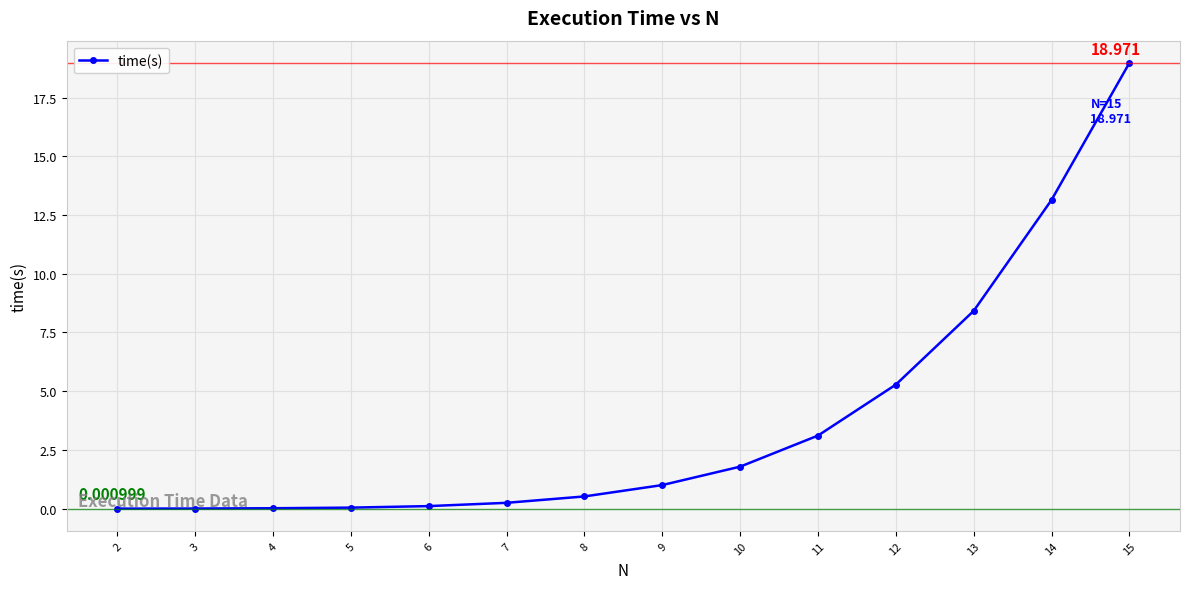

How many values exceed 1?

7